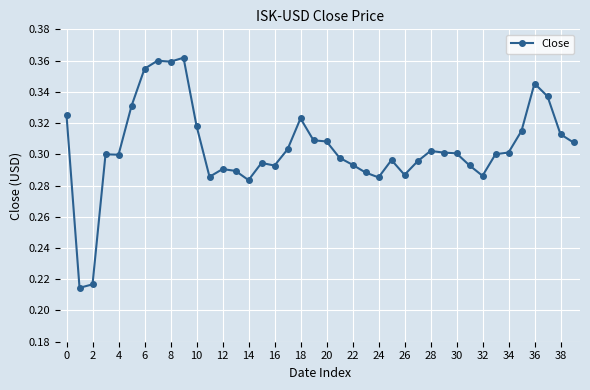

Count the values in the range 0 to 1.

40